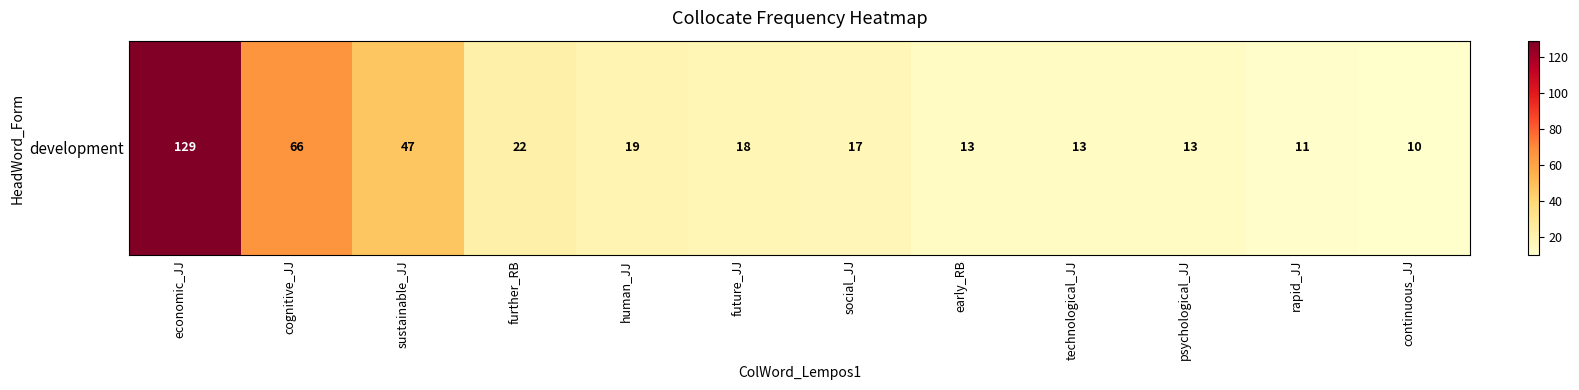

What is the approximate value at cognitive_JJ?

66